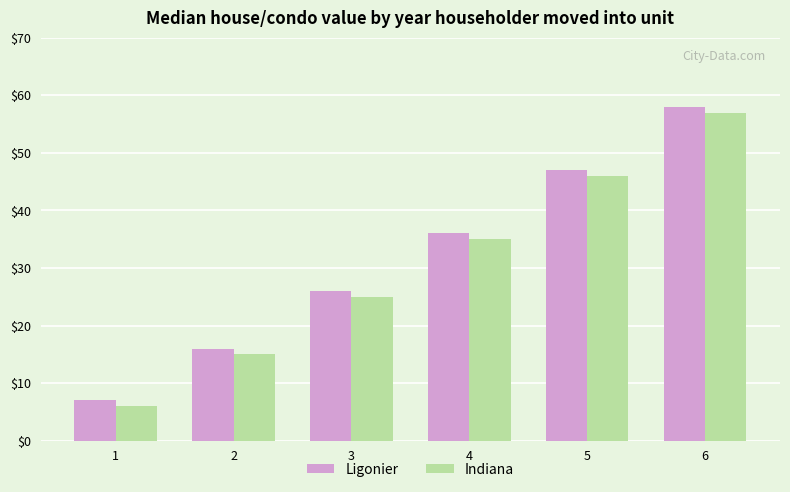

What is the value of the Ligonier bar at the 1st from the left?

7